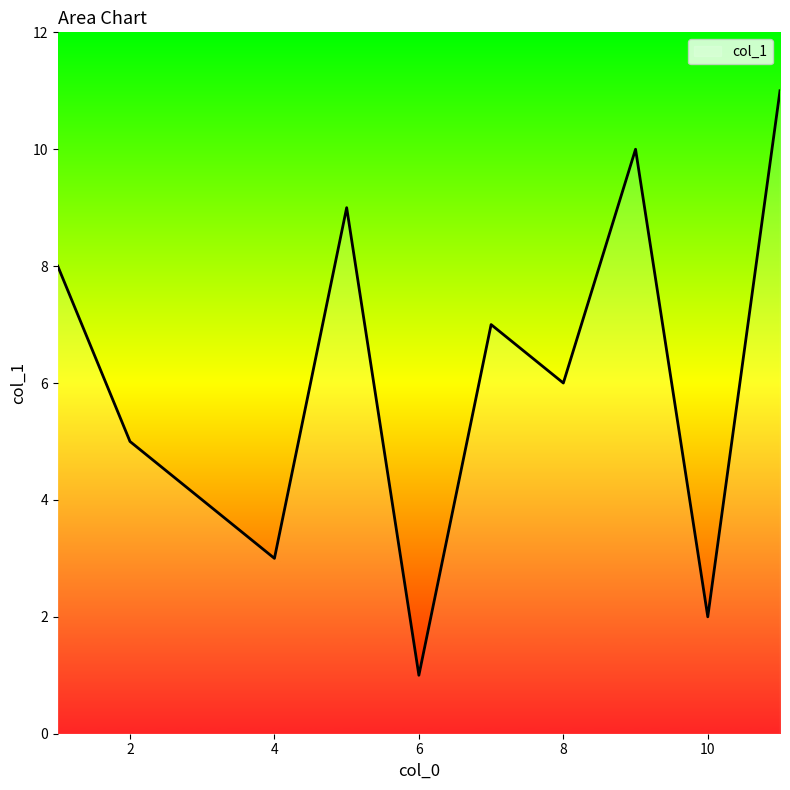

What is the greatest value displayed?

11